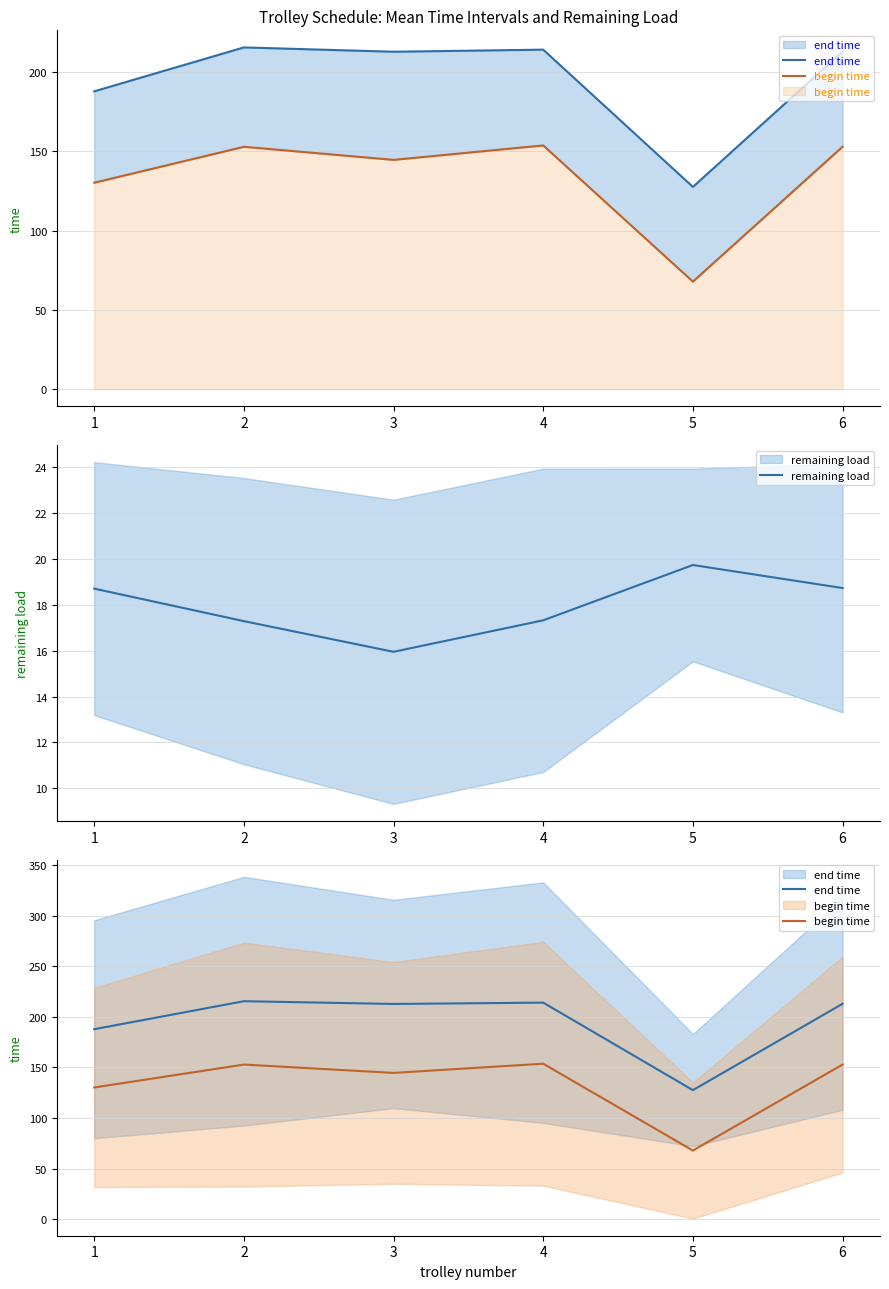

In remaining load, how many points are higher than both neighbors (excluding endpoints)?

1